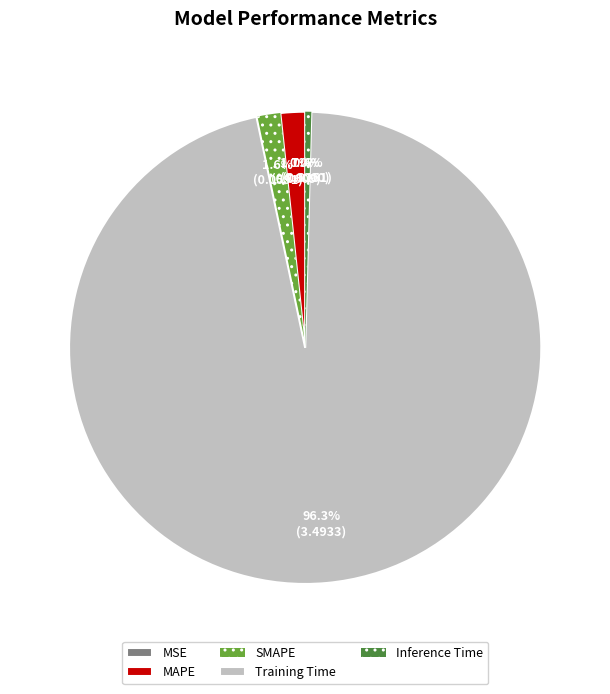

Between Training Time and Inference Time, which is larger?

Training Time